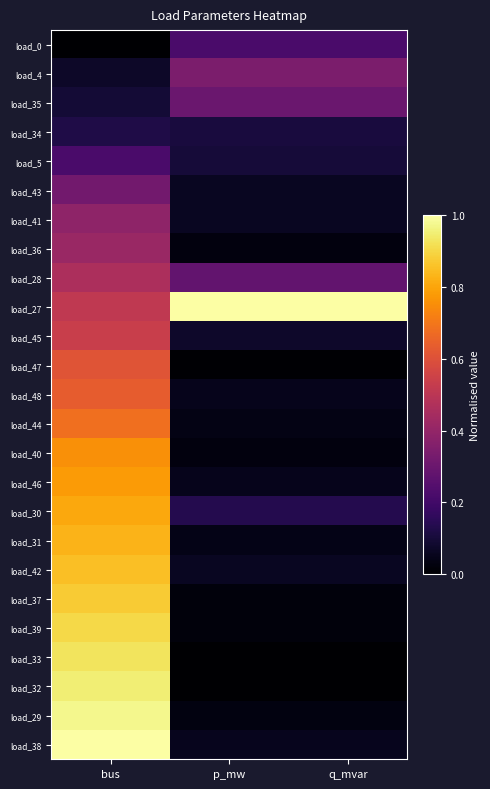

Reading right to left, what are all the values shown in this chart?

load_0: q_mvar=0.2	p_mw=0.2	bus=0.0
load_4: q_mvar=0.3	p_mw=0.3	bus=0.1
load_35: q_mvar=0.3	p_mw=0.3	bus=0.1
load_34: q_mvar=0.1	p_mw=0.1	bus=0.1
load_5: q_mvar=0.1	p_mw=0.1	bus=0.2
load_43: q_mvar=0.1	p_mw=0.1	bus=0.3
load_41: q_mvar=0.1	p_mw=0.1	bus=0.4
load_36: q_mvar=0.0	p_mw=0.0	bus=0.4
load_28: q_mvar=0.3	p_mw=0.3	bus=0.5
load_27: q_mvar=1.0	p_mw=1.0	bus=0.5
load_45: q_mvar=0.1	p_mw=0.1	bus=0.5
load_47: q_mvar=0.0	p_mw=0.0	bus=0.6
load_48: q_mvar=0.1	p_mw=0.1	bus=0.6
load_44: q_mvar=0.0	p_mw=0.0	bus=0.7
load_40: q_mvar=0.0	p_mw=0.0	bus=0.8
load_46: q_mvar=0.0	p_mw=0.0	bus=0.8
load_30: q_mvar=0.1	p_mw=0.1	bus=0.8
load_31: q_mvar=0.0	p_mw=0.0	bus=0.8
load_42: q_mvar=0.1	p_mw=0.1	bus=0.9
load_37: q_mvar=0.0	p_mw=0.0	bus=0.9
load_39: q_mvar=0.0	p_mw=0.0	bus=0.9
load_33: q_mvar=0.0	p_mw=0.0	bus=0.9
load_32: q_mvar=0.0	p_mw=0.0	bus=1.0
load_29: q_mvar=0.0	p_mw=0.0	bus=1.0
load_38: q_mvar=0.1	p_mw=0.1	bus=1.0